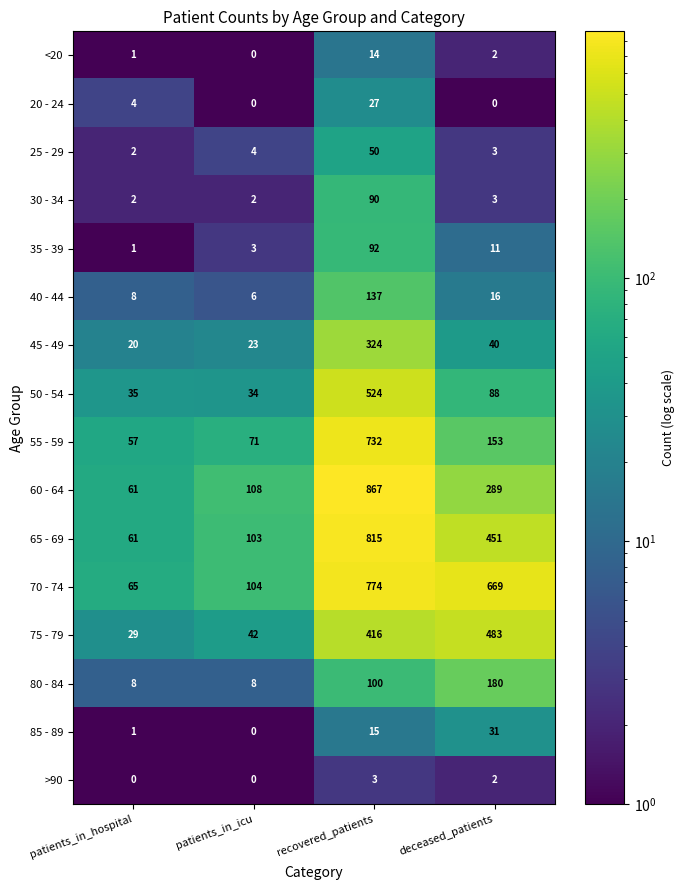

What is the difference between the maximum and minimum values in the 55 - 59 series?

675